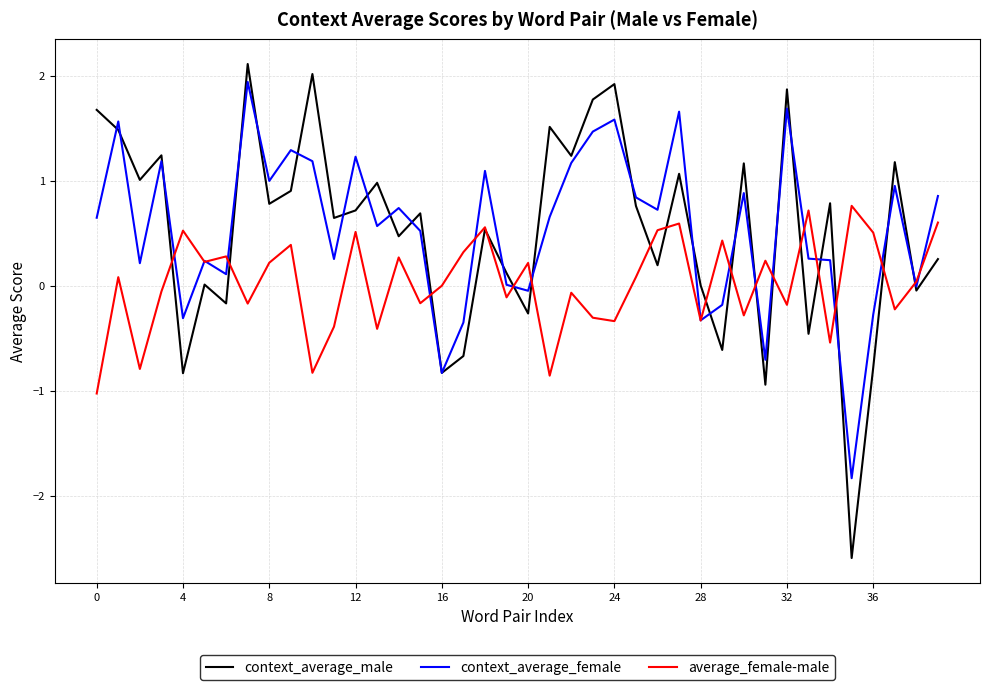

Which series has the largest range (max minus min)?

context_average_male